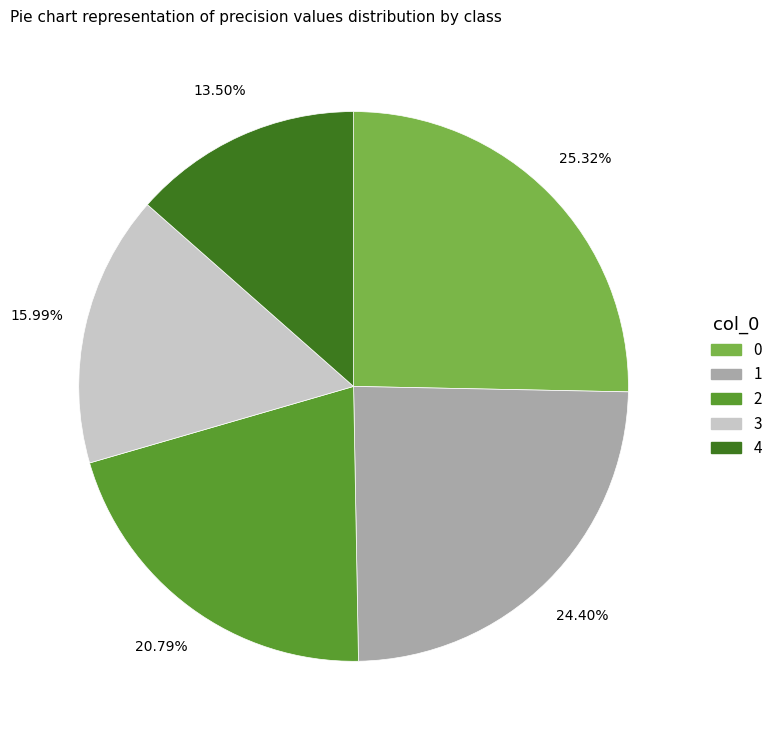

What is the smallest slice in the pie chart?

4